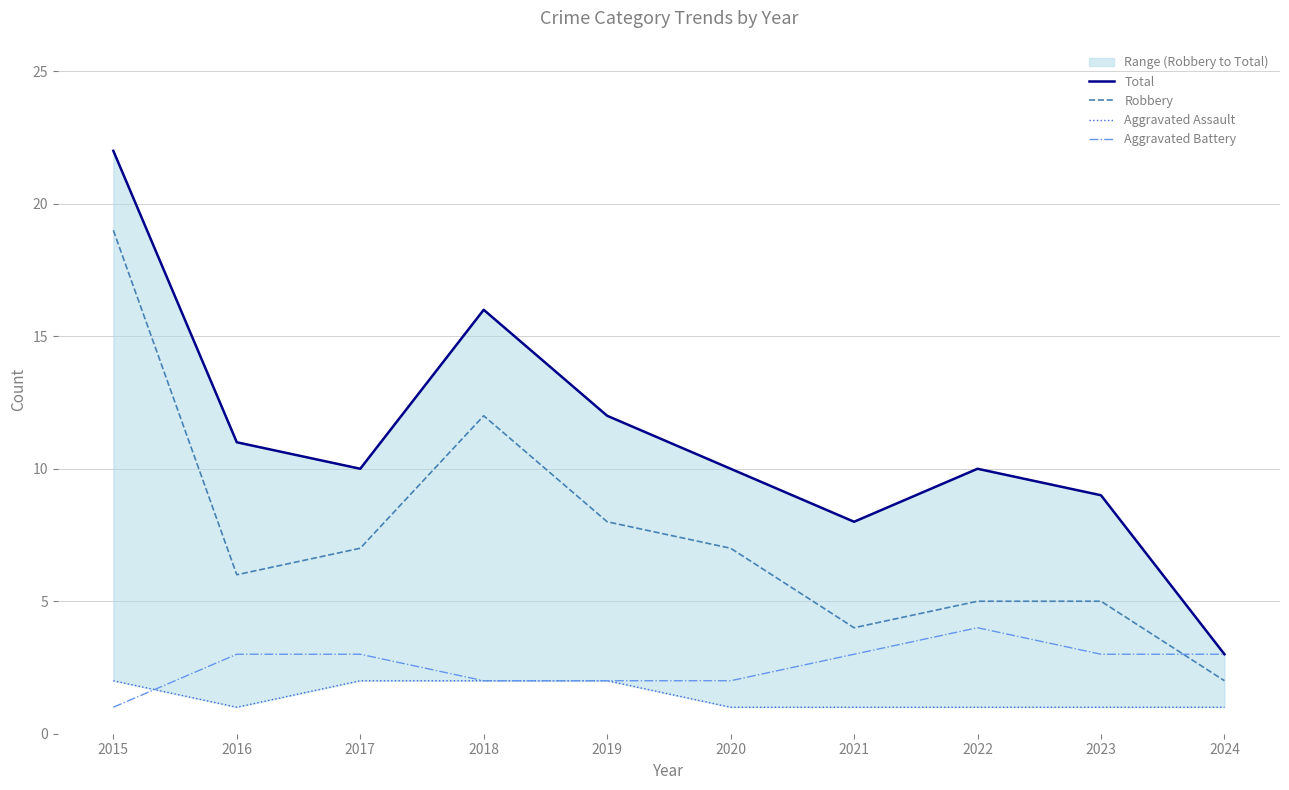

At which category is the sum across all series the highest?

2015